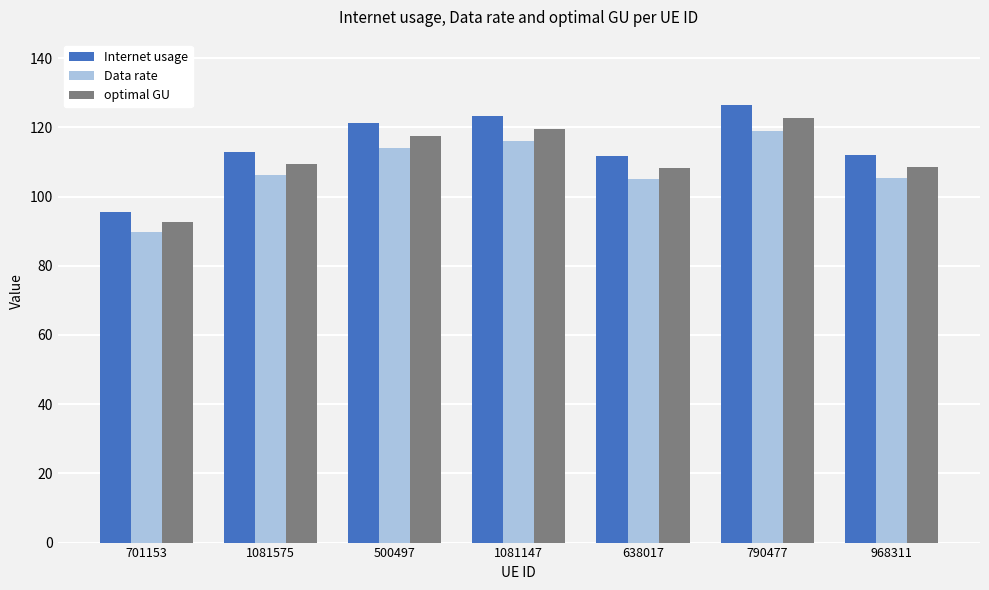

What is the maximum value for Data rate?

118.9